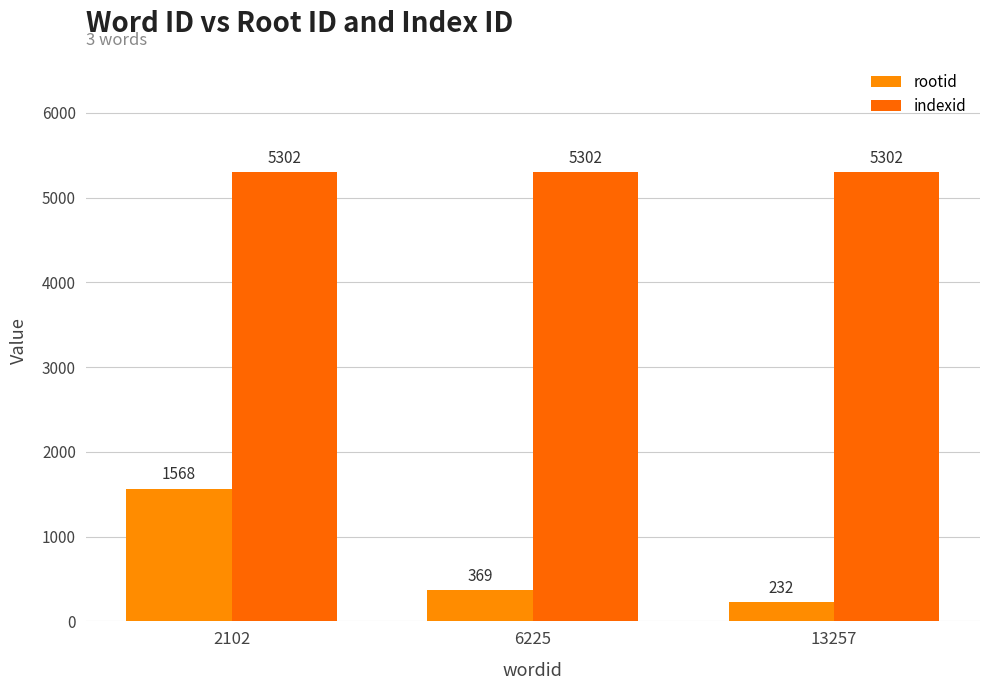

Which series has the largest total across all categories?

indexid